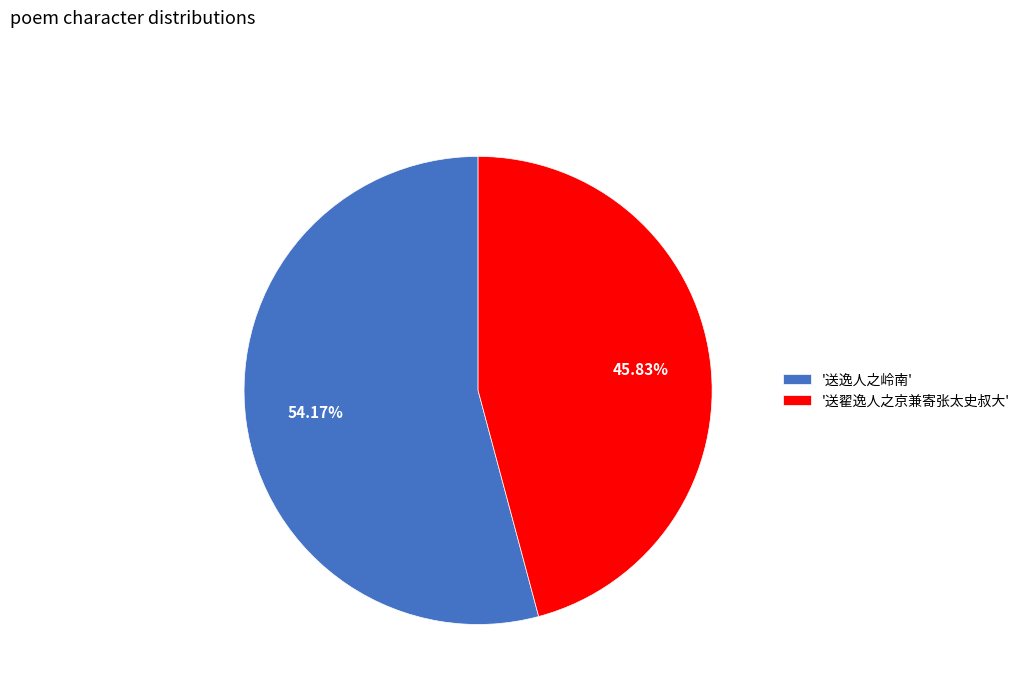

Which slice is the smallest?

'送翟逸人之京兼寄张太史叔大'